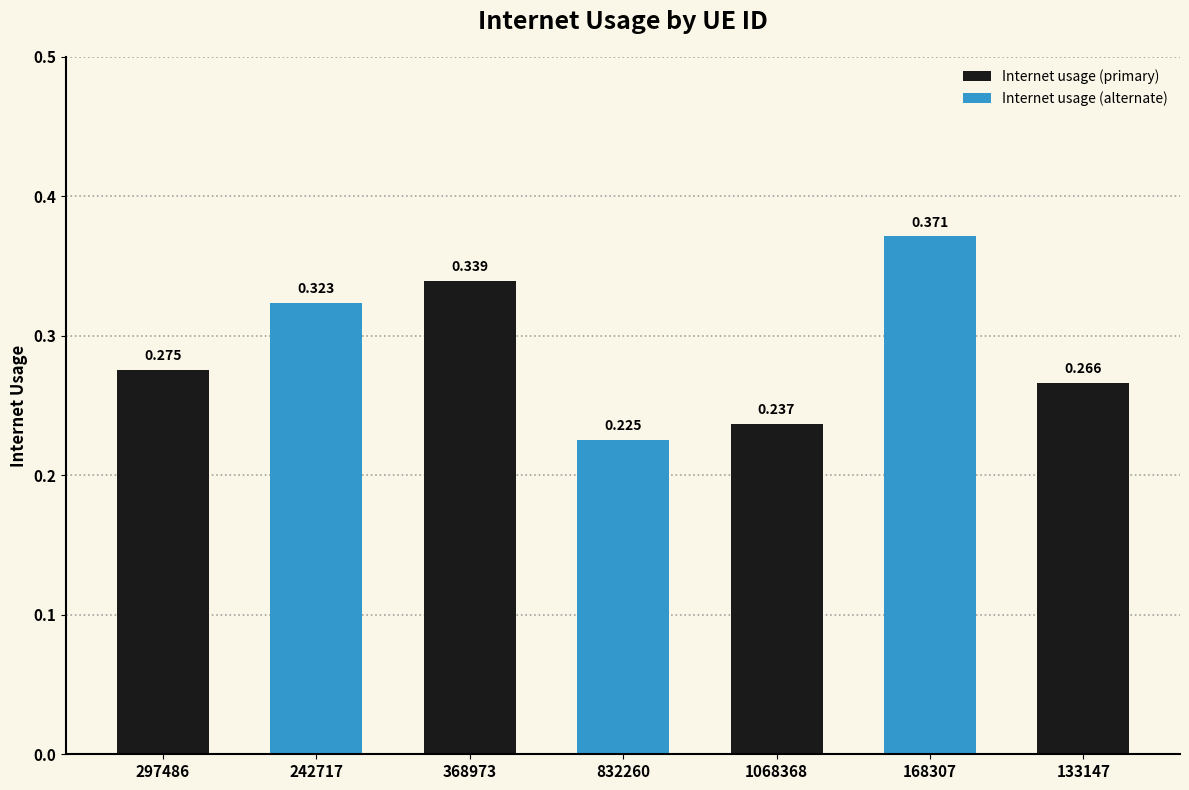

Rank the categories by value from lowest to highest.

832260, 1068368, 133147, 297486, 242717, 368973, 168307